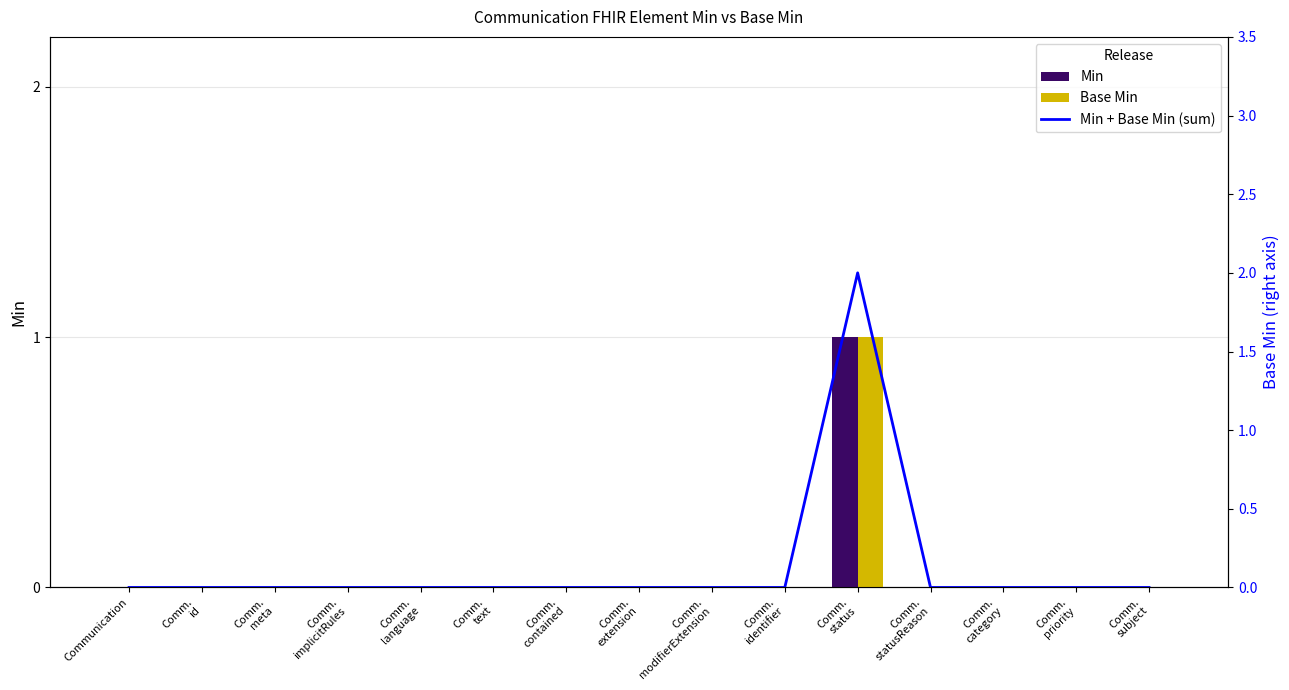

Is it true that Min equals 1 at Comm.
status?

True